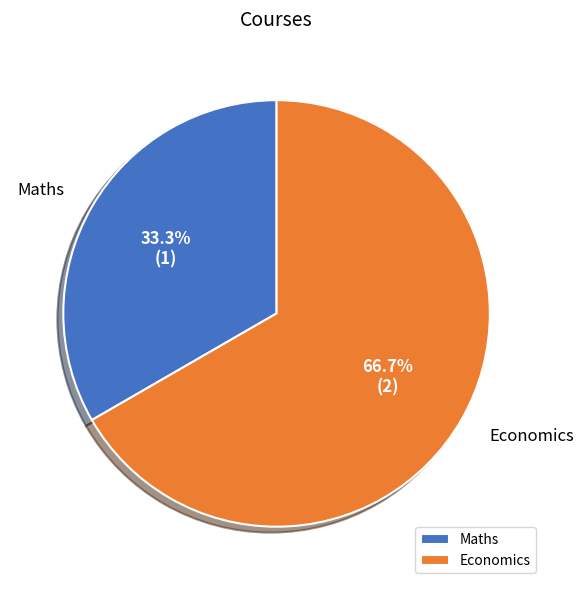

What is the largest slice in the pie chart?

Economics